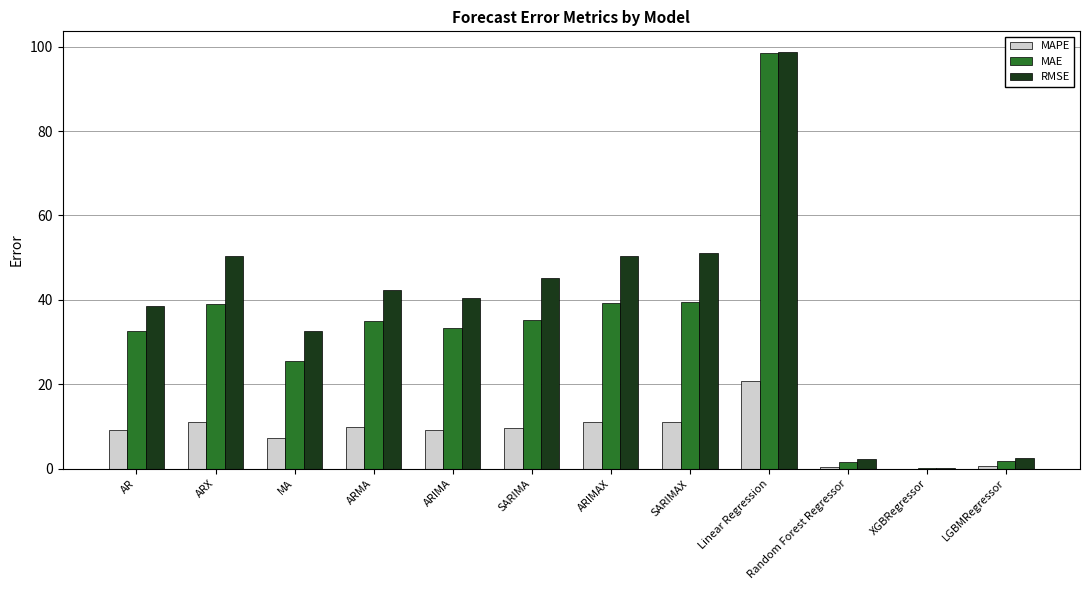

Does the chart contain stacked bars?

No